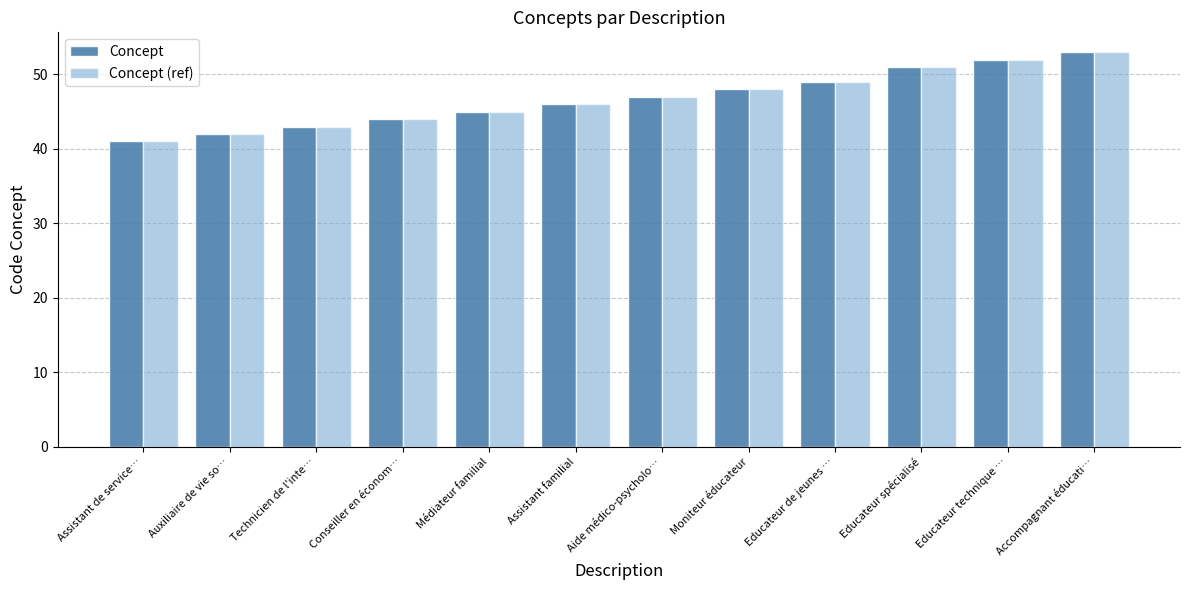

How many distinct data groups are displayed?

2